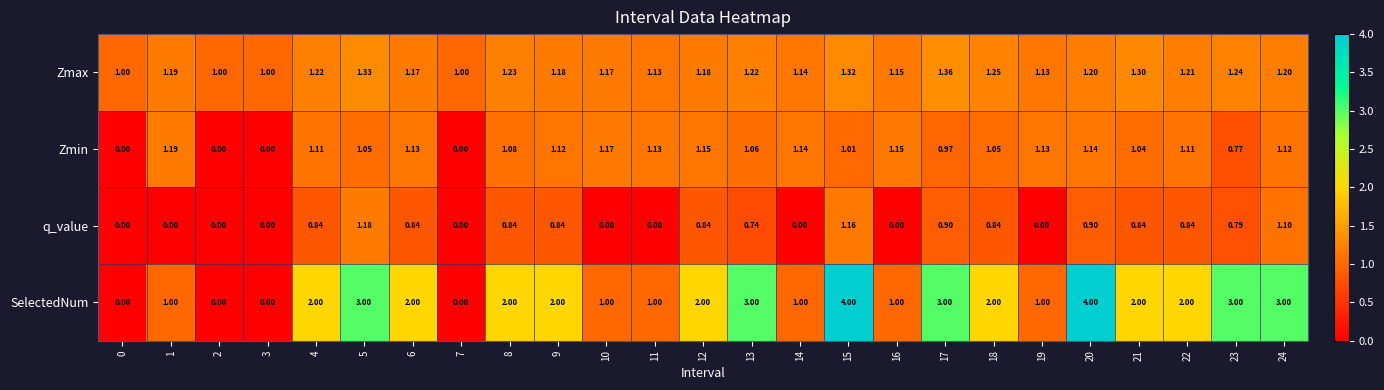

Rank the series at 15 from lowest to highest value.

Zmin, q_value, Zmax, SelectedNum